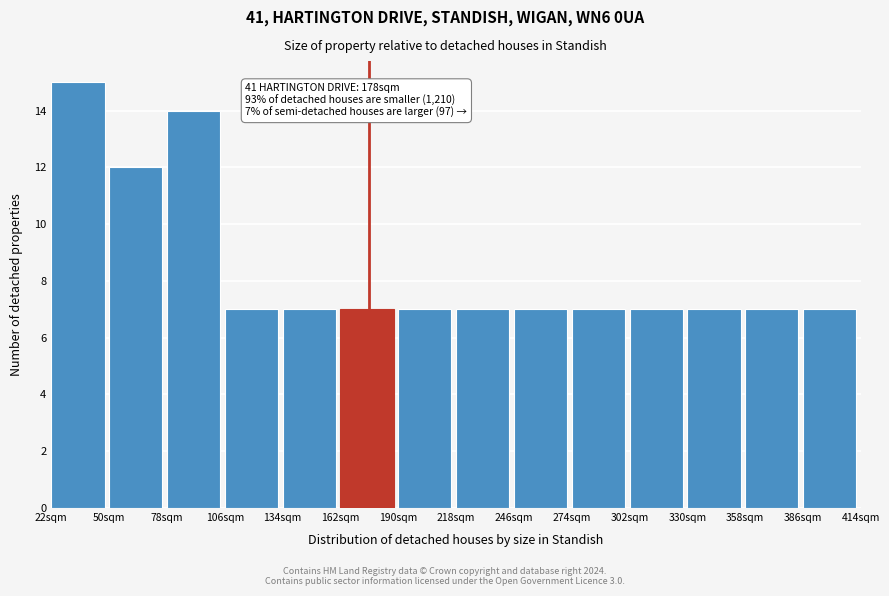

Which range on the x-axis has the tallest bar?

22 to 50